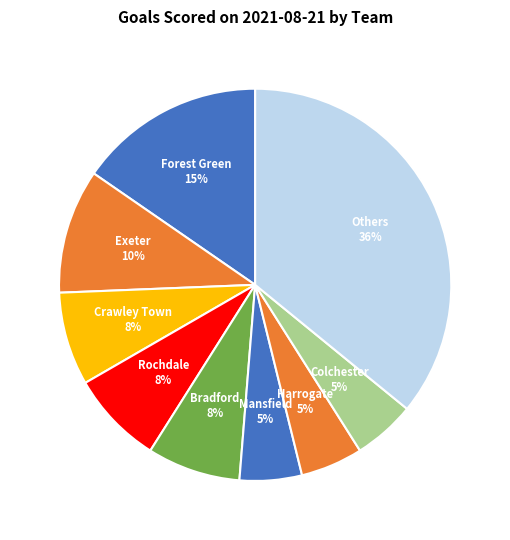

The Crawley Town slice represents 1% of the pie. True or false?

False